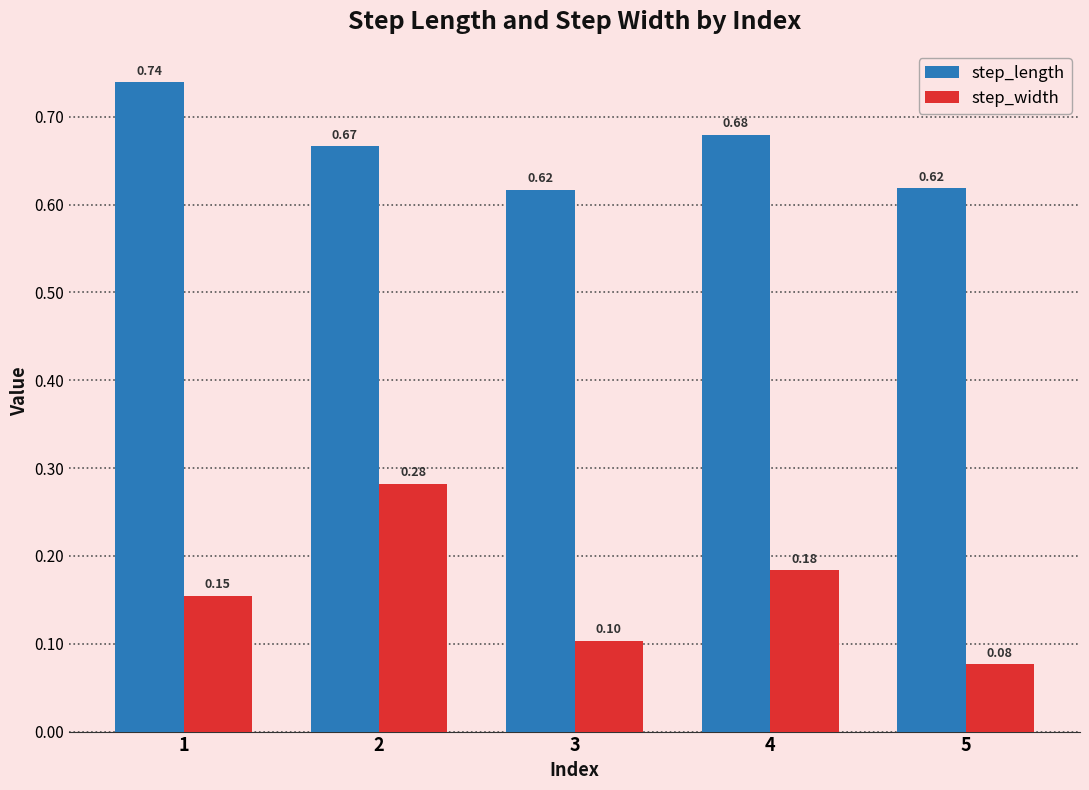

What is the sum of all step_length values?

3.3